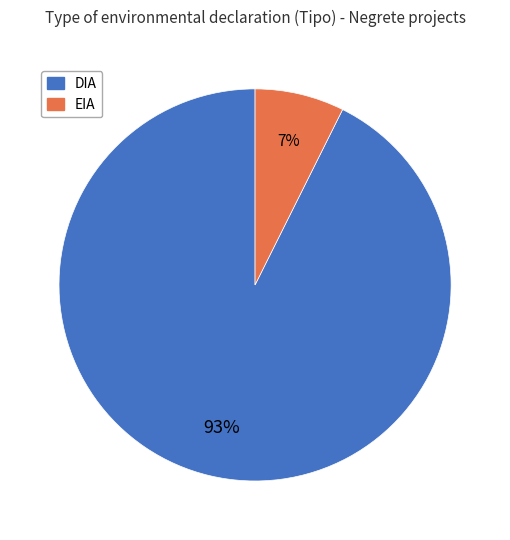

True or false: EIA accounts for 16% of the total.

False